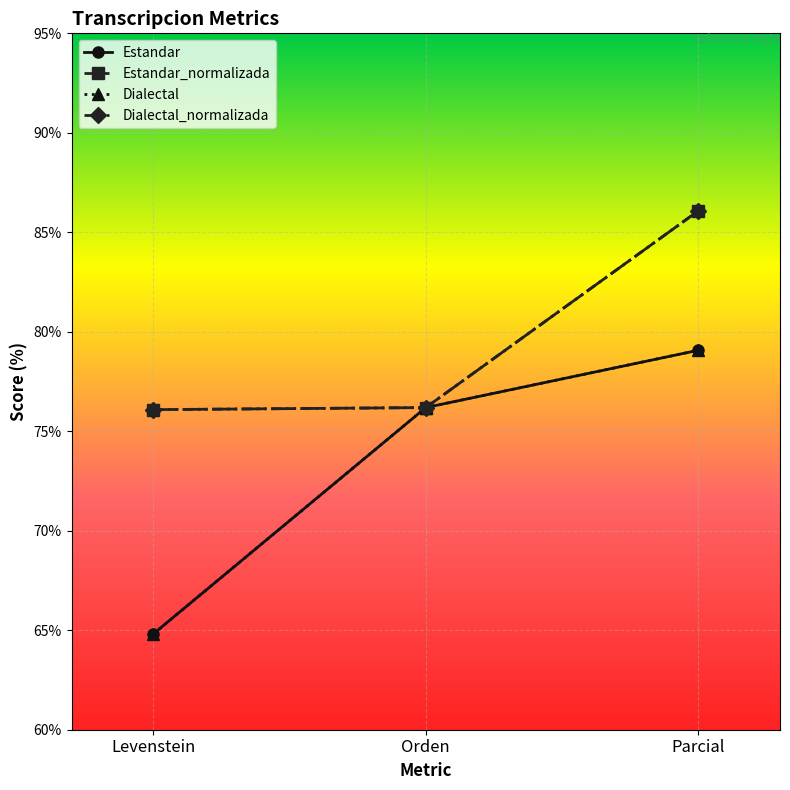

Count the number of categories in the chart.

3